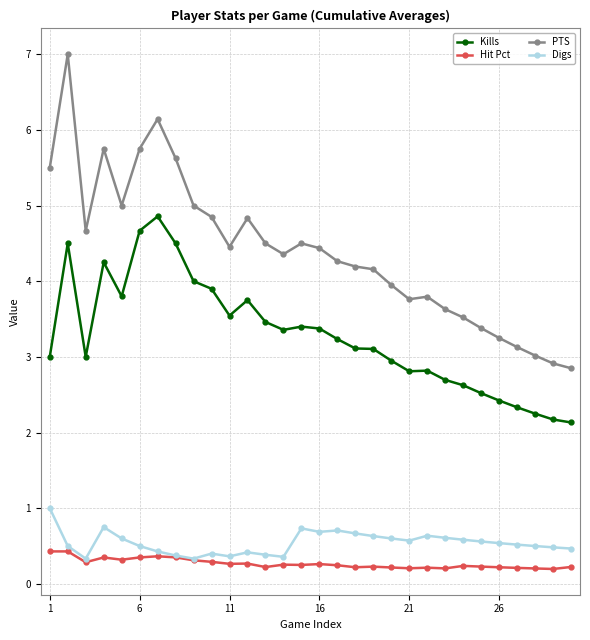

How many data points in PTS are less than 4?

11